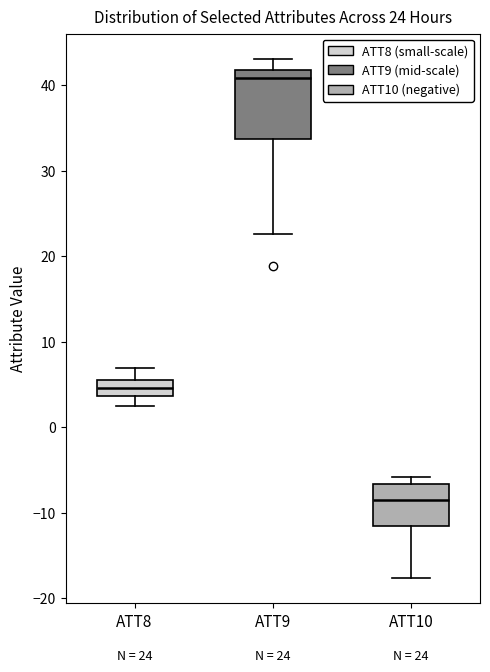

Comparing the boxes themselves (not the whiskers), which one is the tallest?

ATT9